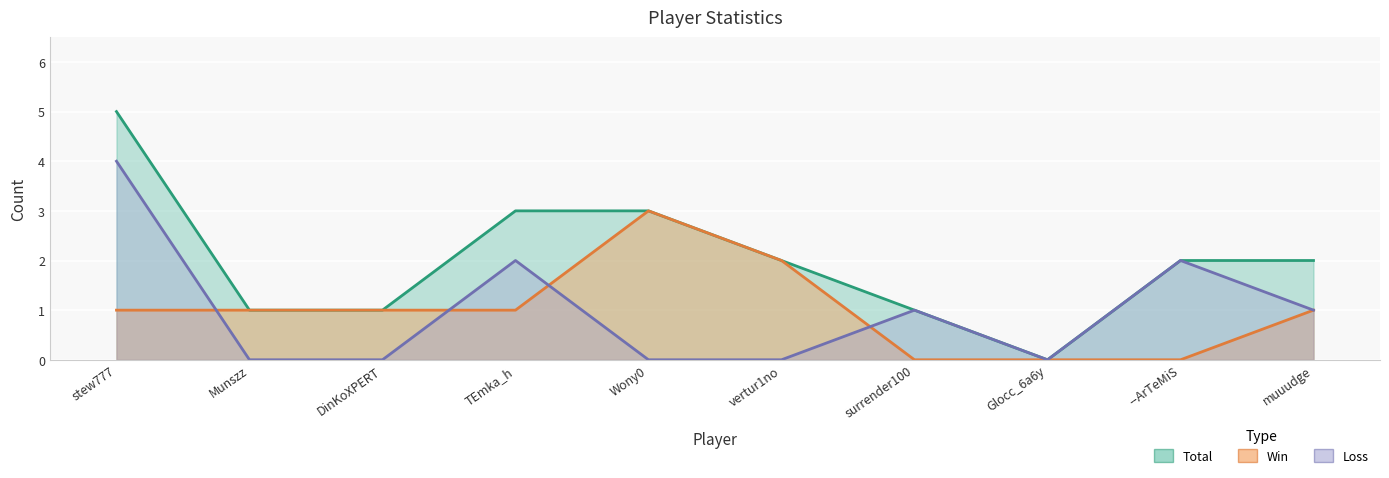

Rank the series by their maximum value, from lowest to highest.

Win, Loss, Total